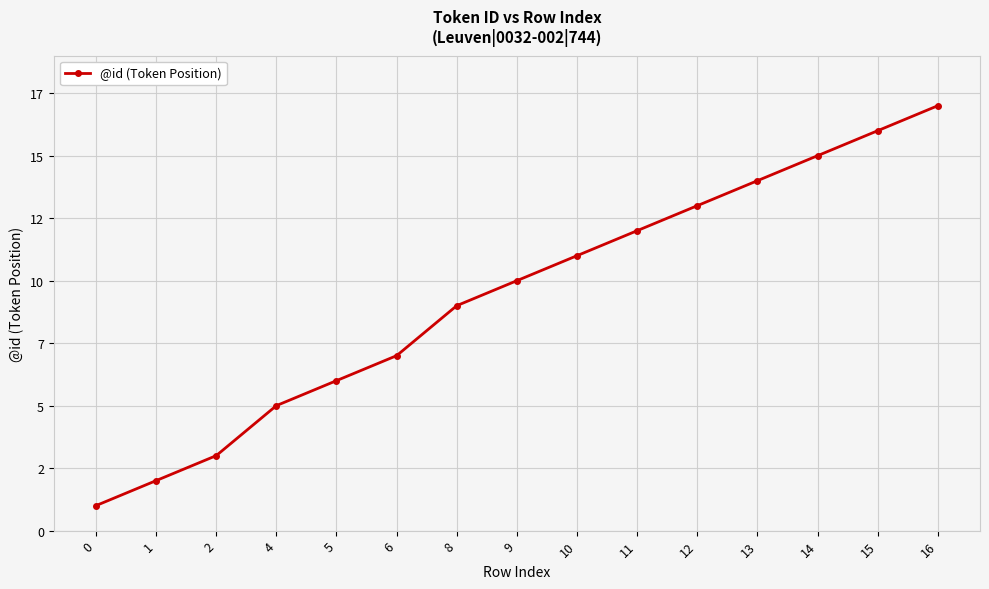

The value at 1 is 2. True or false?

True